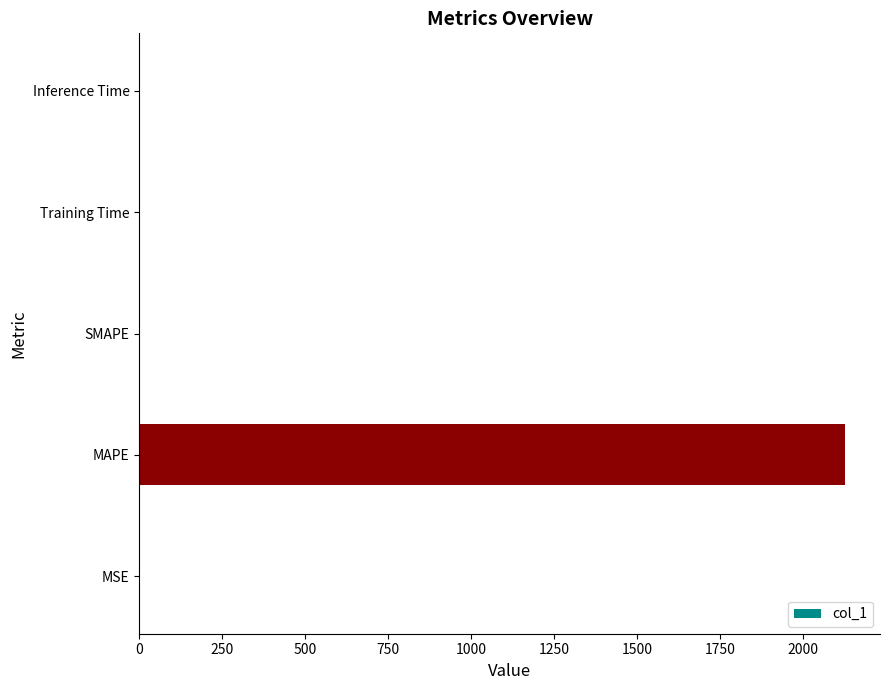

Are the bars horizontal?

Yes